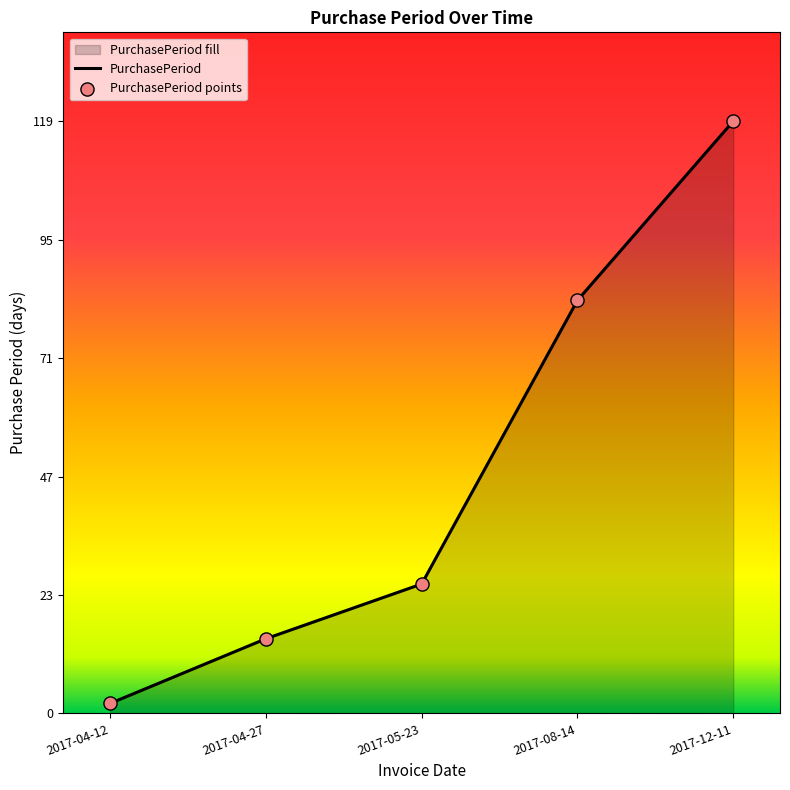

What is the change in value from 2017-04-12 to 2017-04-27?

+13